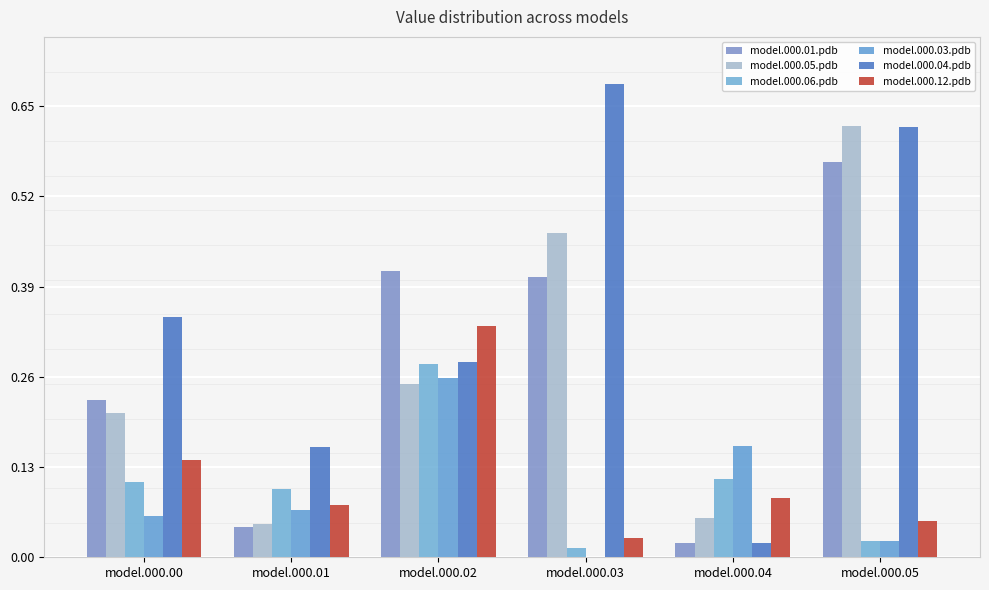

How many series are shown in this chart?

6